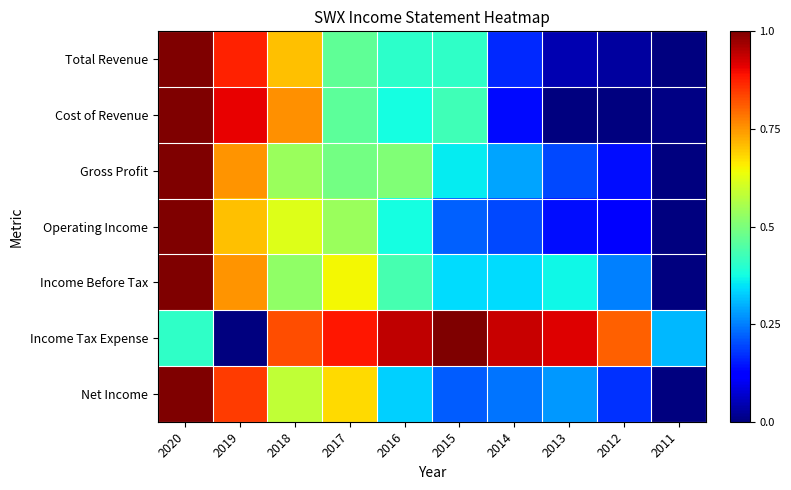

Between 2013 and 2017, which is larger?

2017